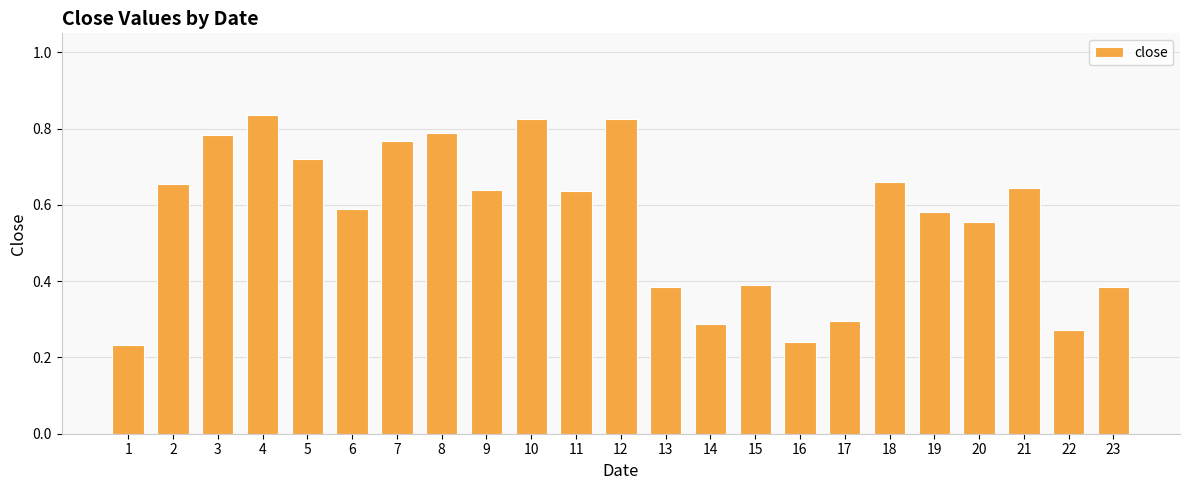

Does the chart contain any negative values?

No